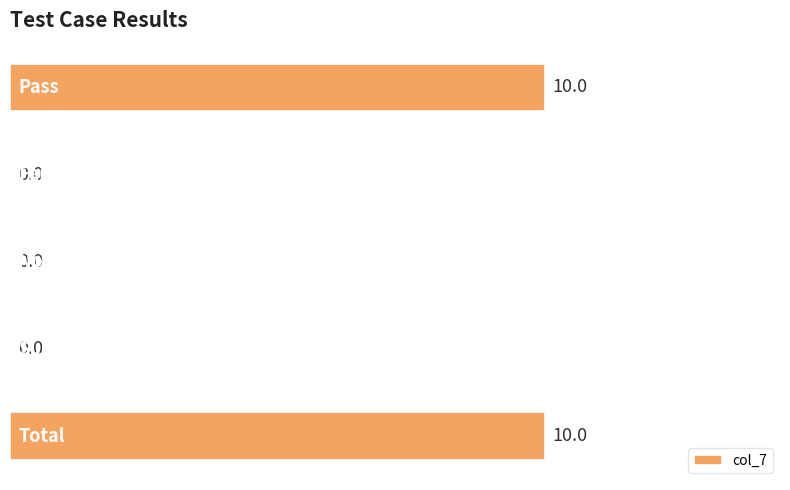

What is the greatest value displayed?

10